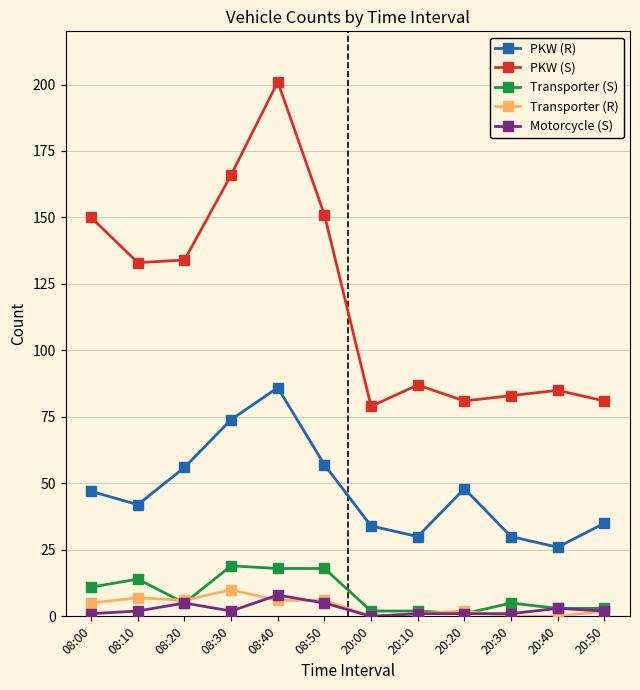

What is the label of the 3rd point from the left?

08:20